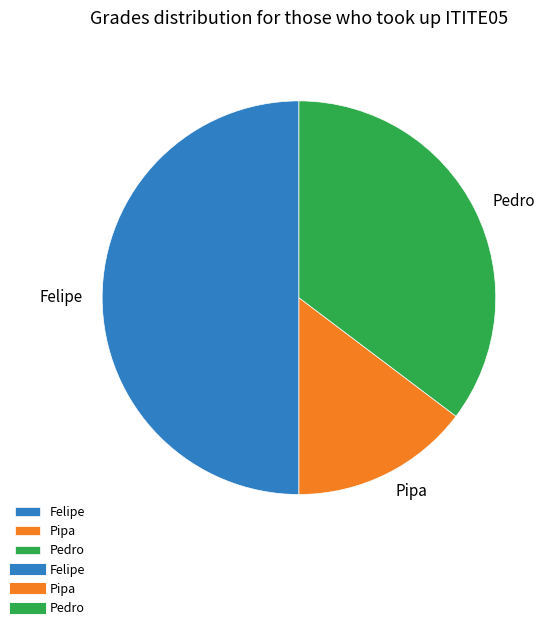

The Pipa slice represents 1% of the pie. True or false?

False